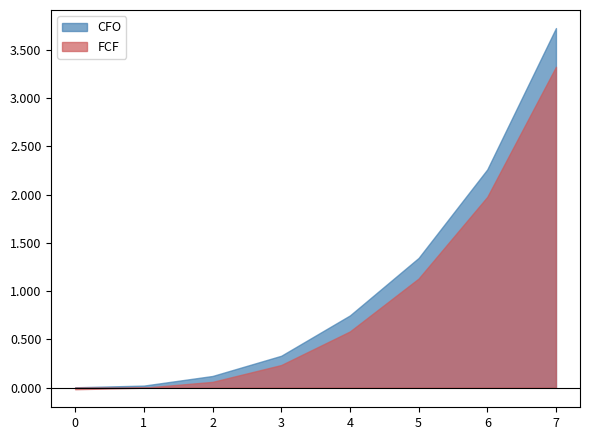

Between 3 and 6, which is larger?

6